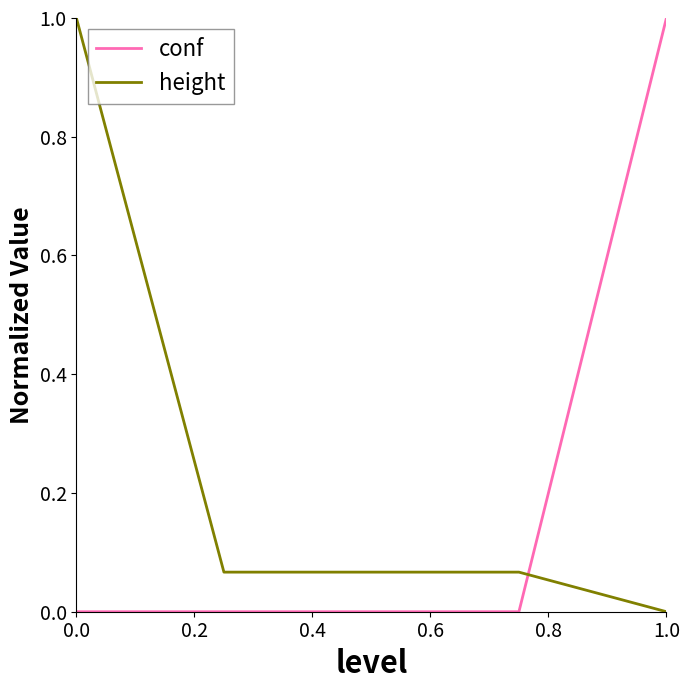

Which series has the largest total across all categories?

height